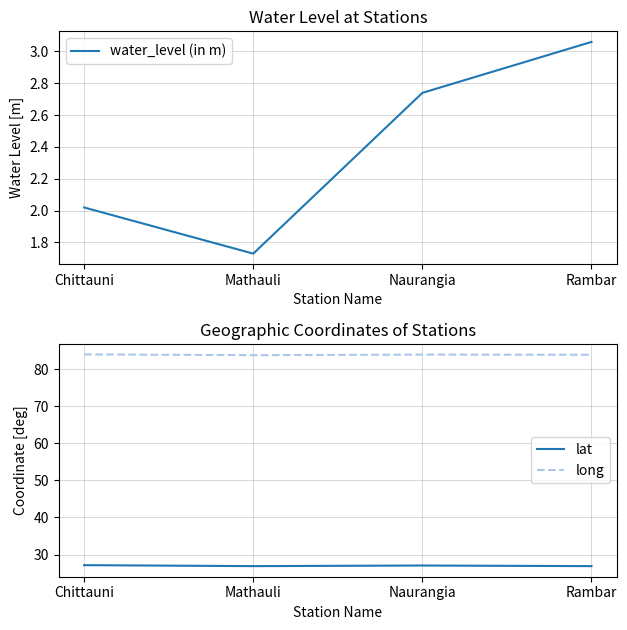

What is the difference between the maximum and minimum values in the water_level (in m) series?

1.3